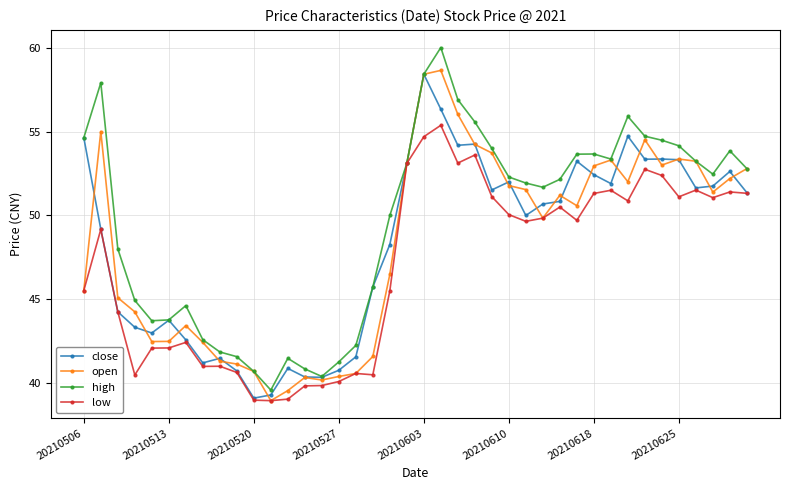

What is the value of the close point at the 15th from the left?

40.4